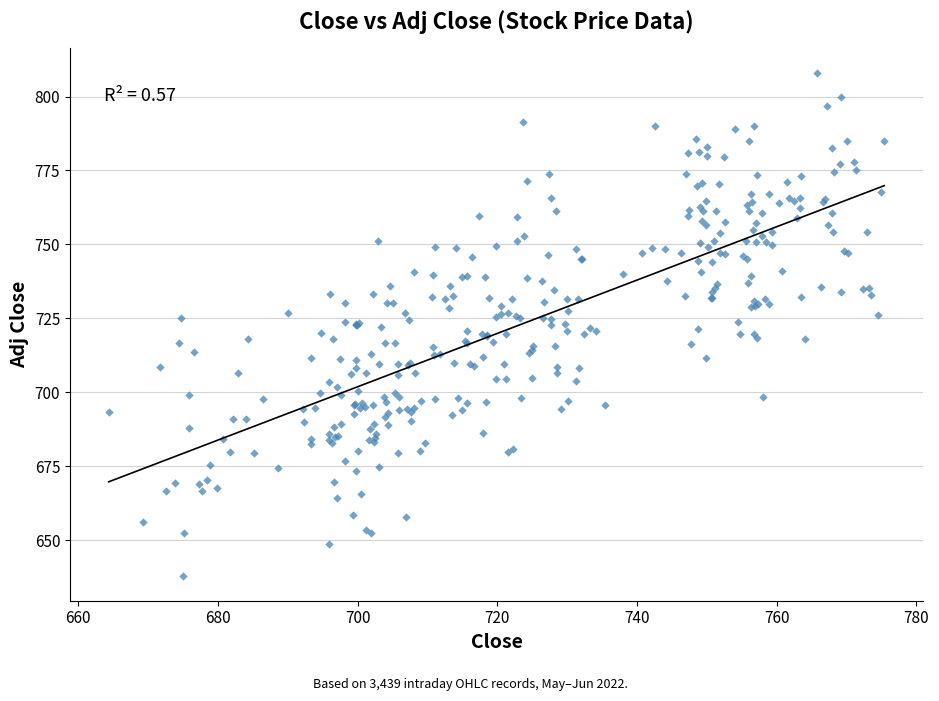

What is the range of Y values (max minus min)?

169.7